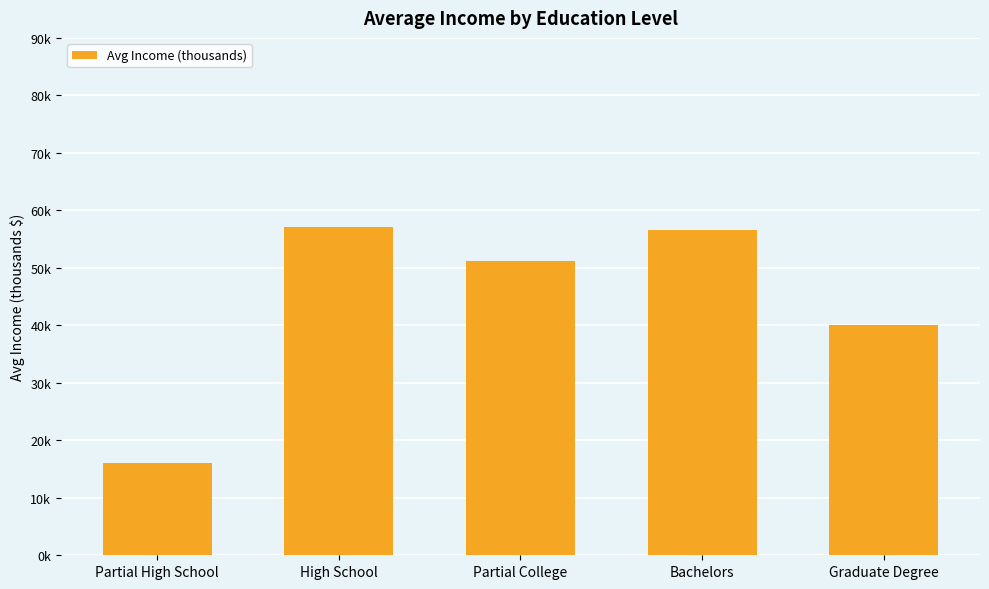

Are the bars horizontal?

No